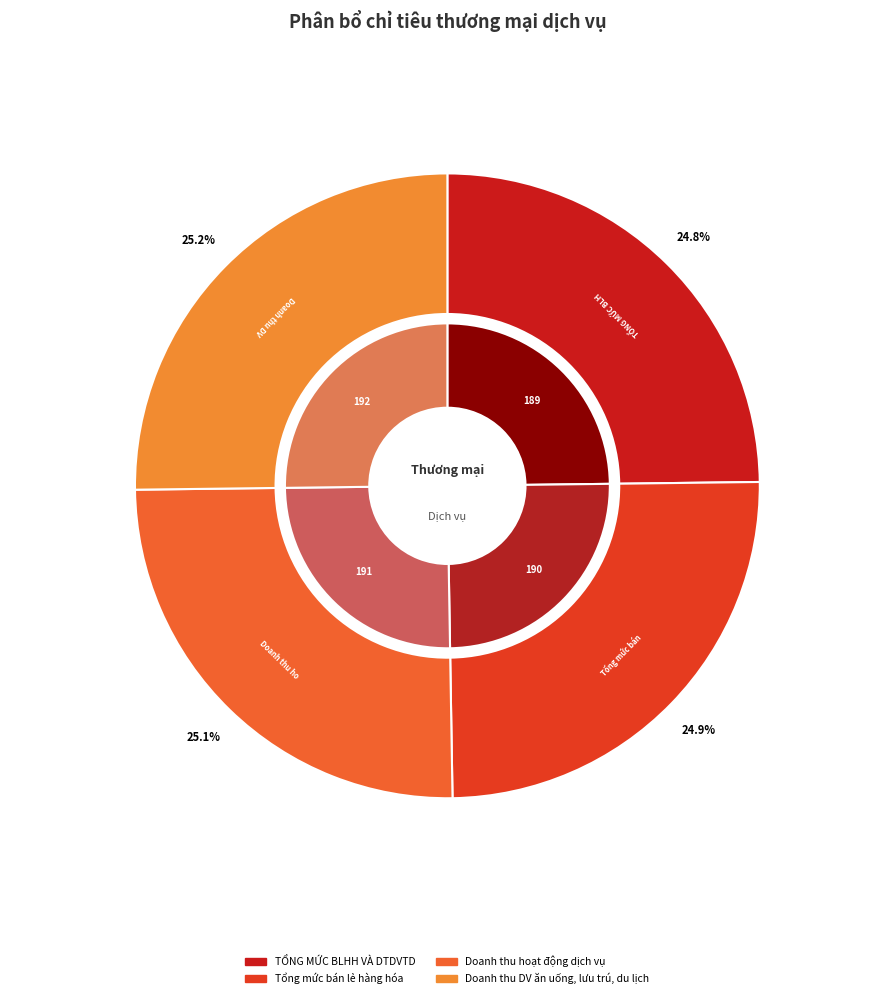

What percentage is the TỔNG MỨC BLHH VÀ DTDVTD slice, to the nearest percent?

25%